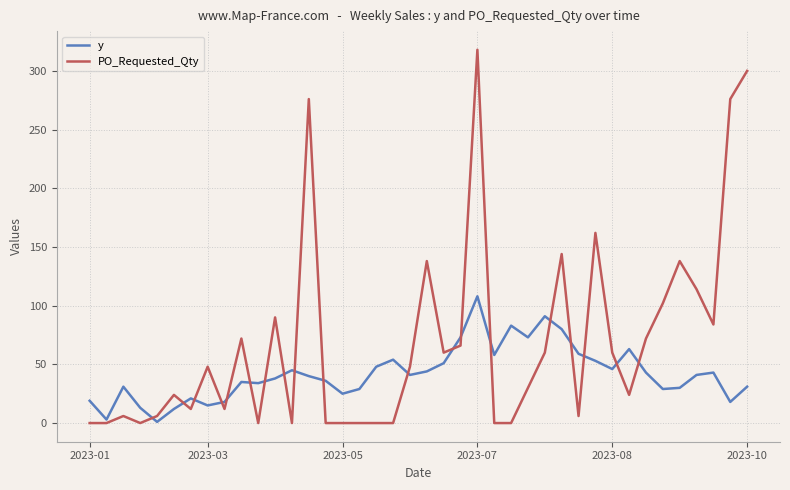

How many times do y and PO_Requested_Qty cross each other?

19